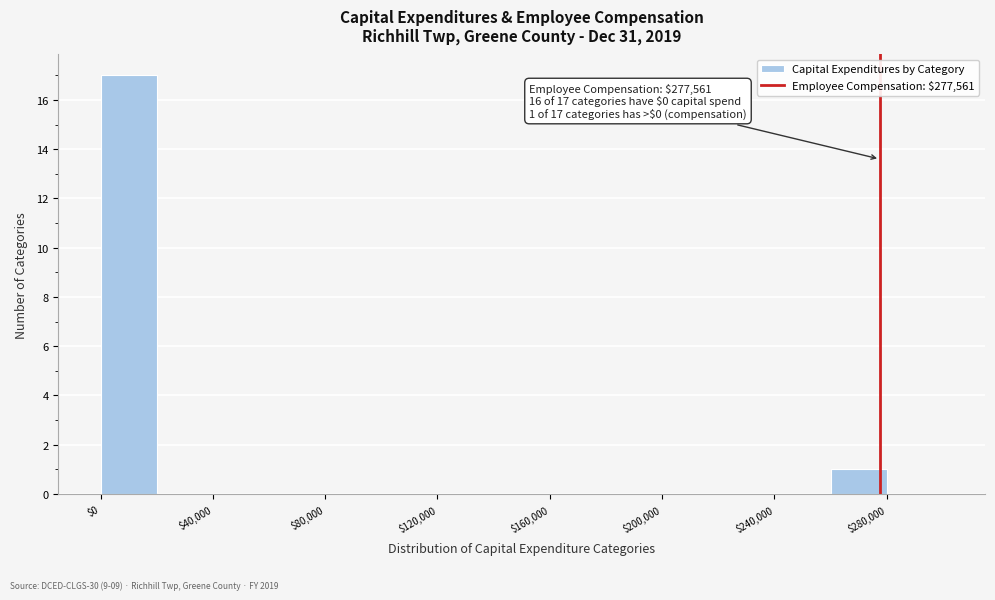

Which range on the x-axis has the tallest bar?

0 to 20000